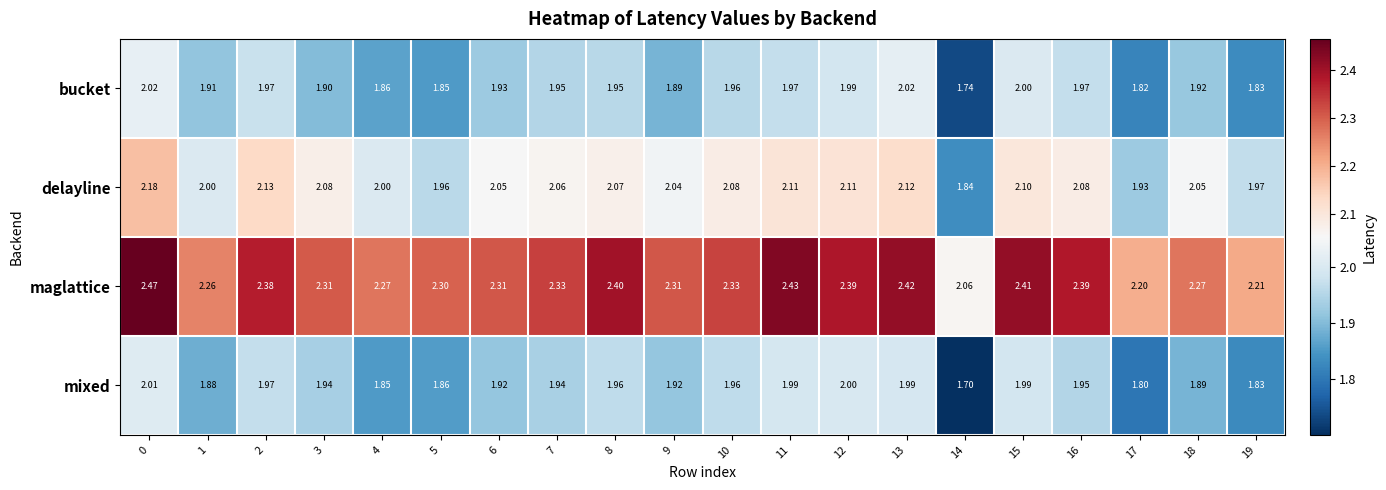

Is the value of maglattice at 14 greater than the value of delayline at 12?

No